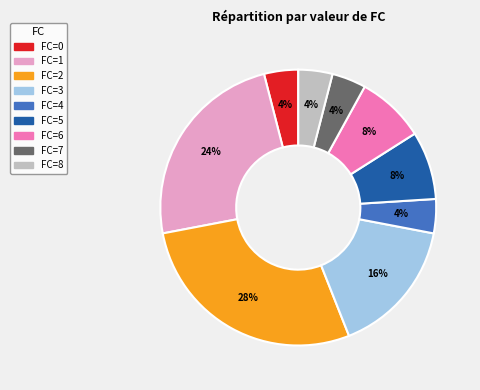

To the nearest percent, what is the average slice percentage?

11%